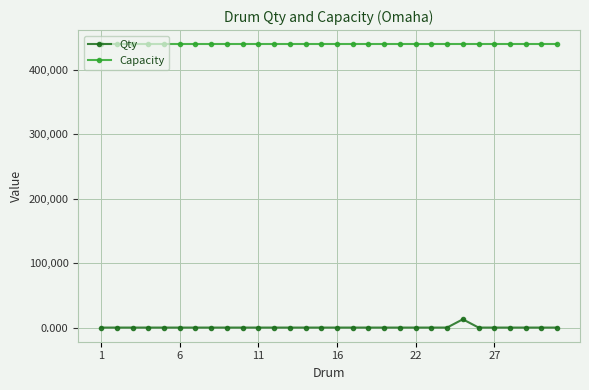

How many values in the Qty series exceed 0?

2